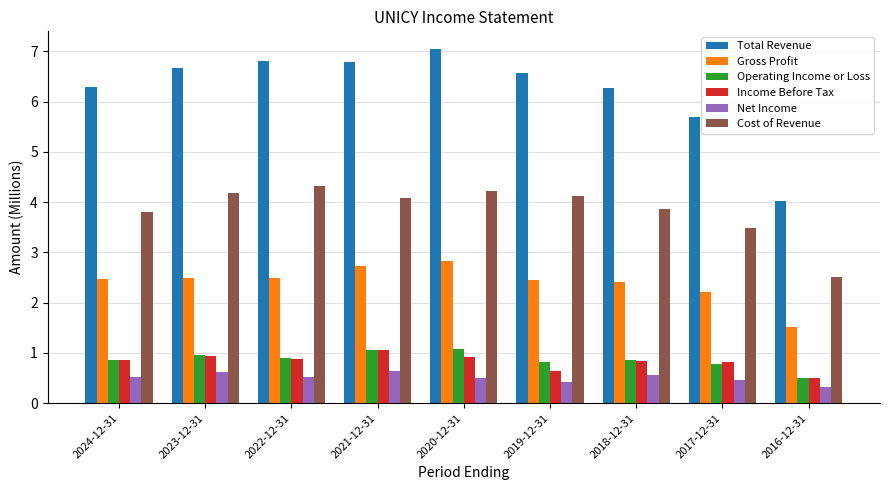

What is the spread (max minus min) of values at 2020-12-31?

6.5